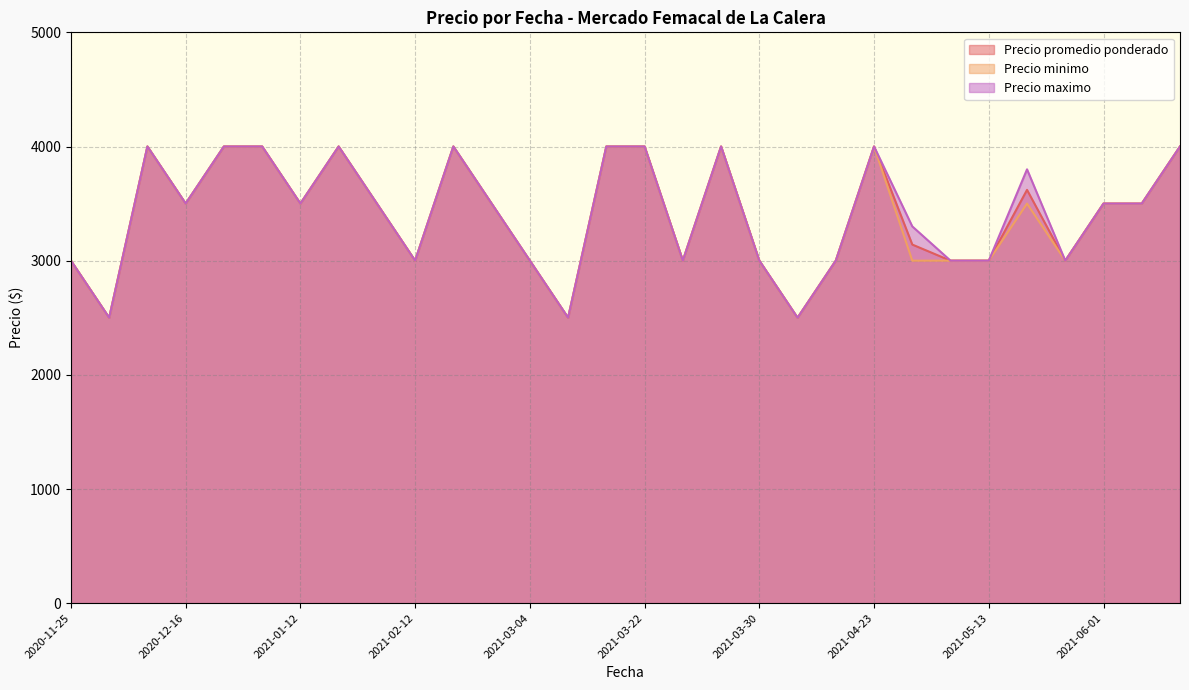

The value of Precio maximo at 2020-12-24 is 4000. True or false?

True